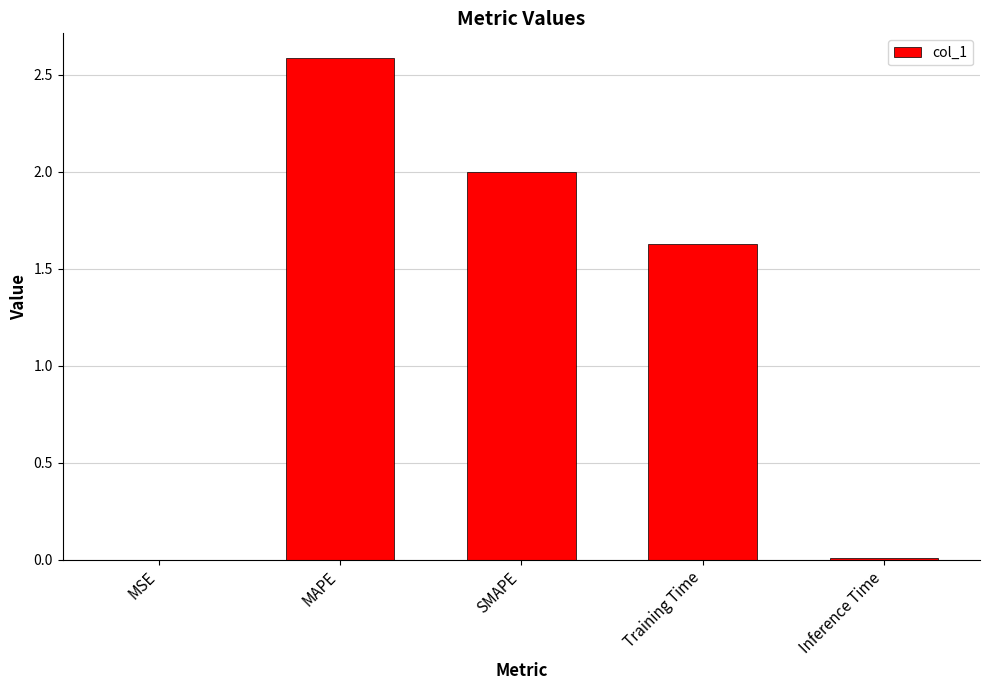

Between Inference Time and Training Time, which is larger?

Training Time